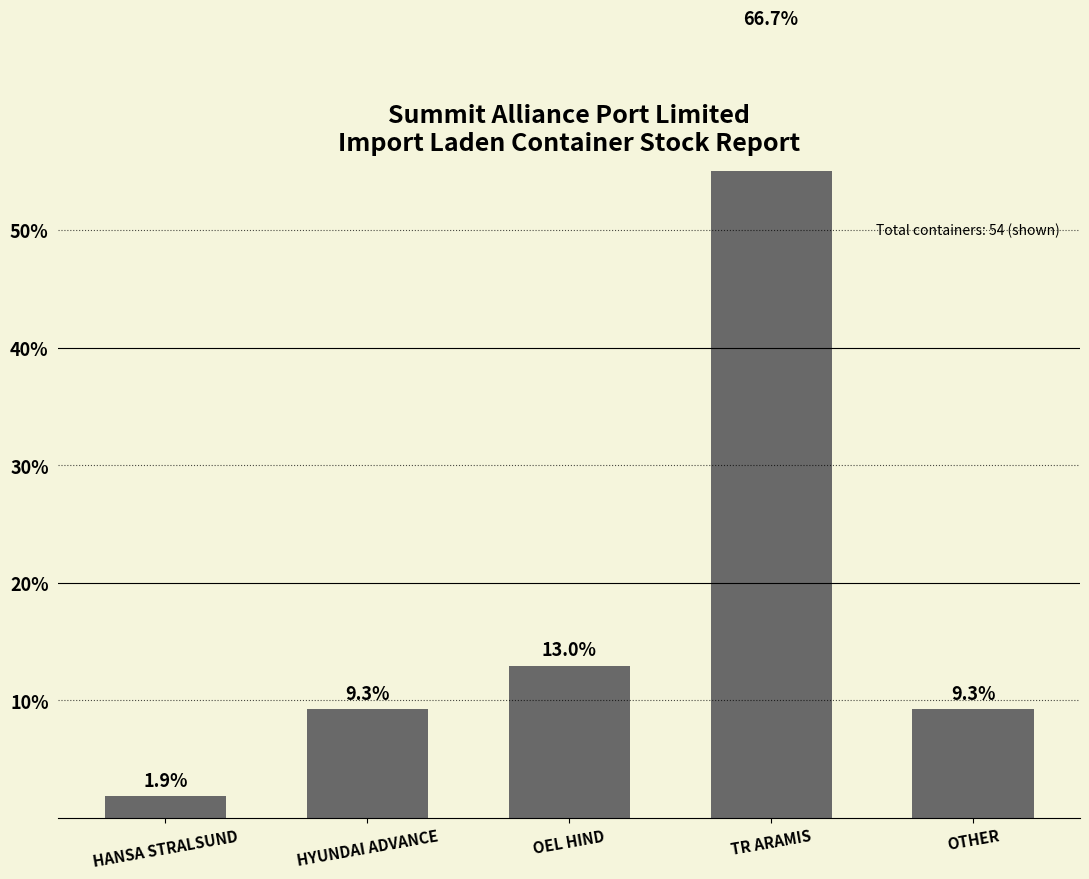

Approximately how many times larger is the value at OTHER compared to TR ARAMIS?

0.1